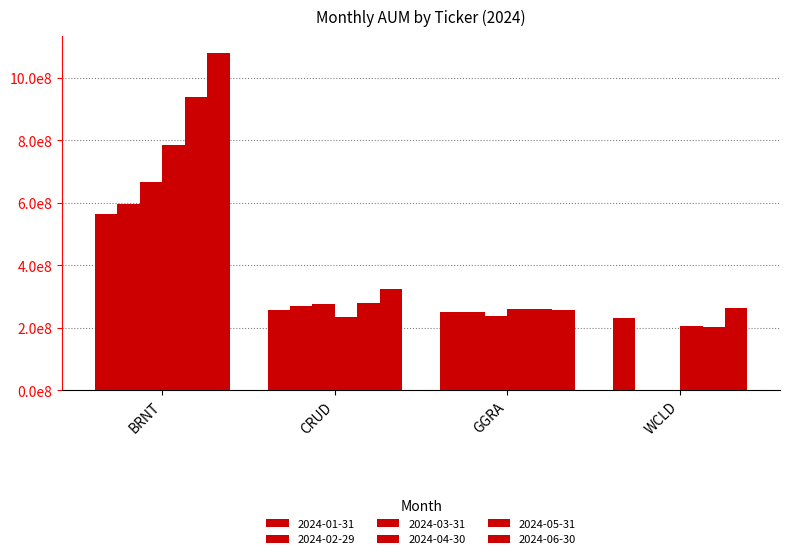

Are the bars horizontal?

No